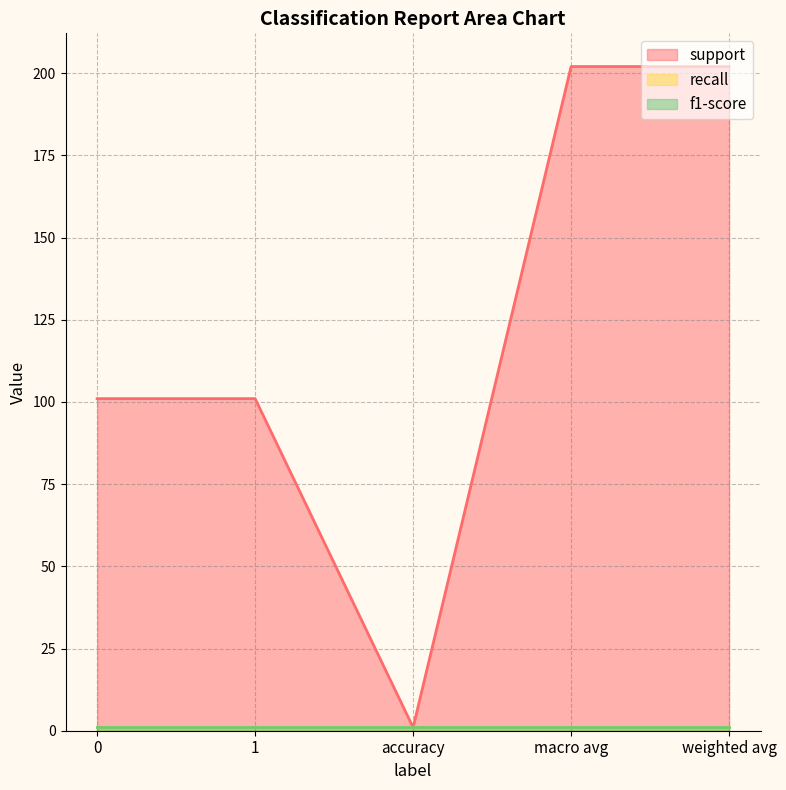

What is the label of the 3rd point from the right?

accuracy